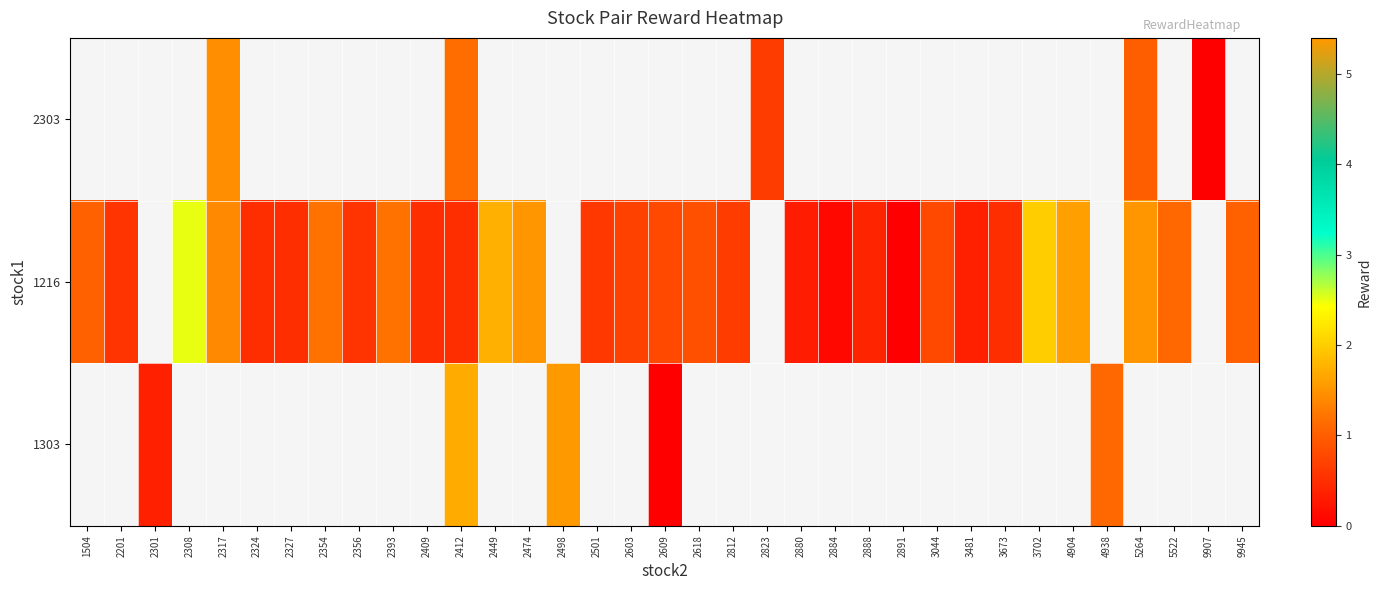

At which label does row_2 first exceed 0?

2301